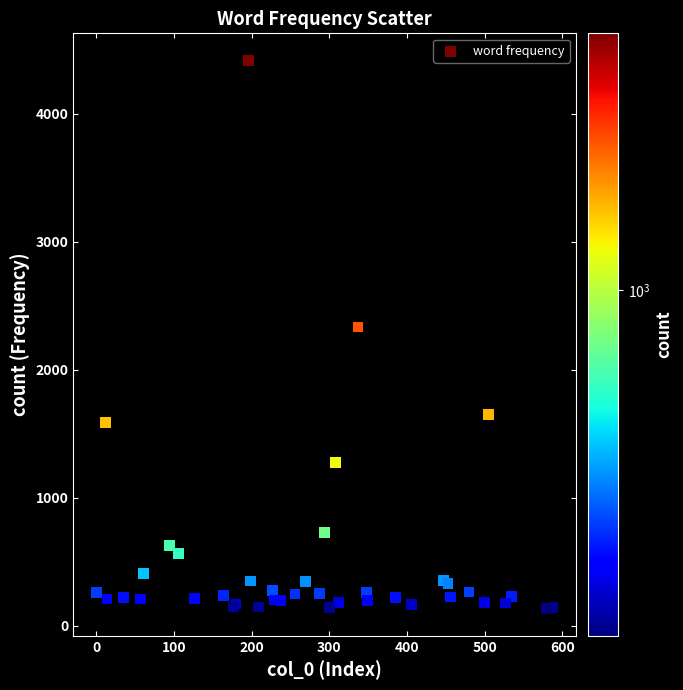

What Y value in the scatter plot is closest to 2276?

2335